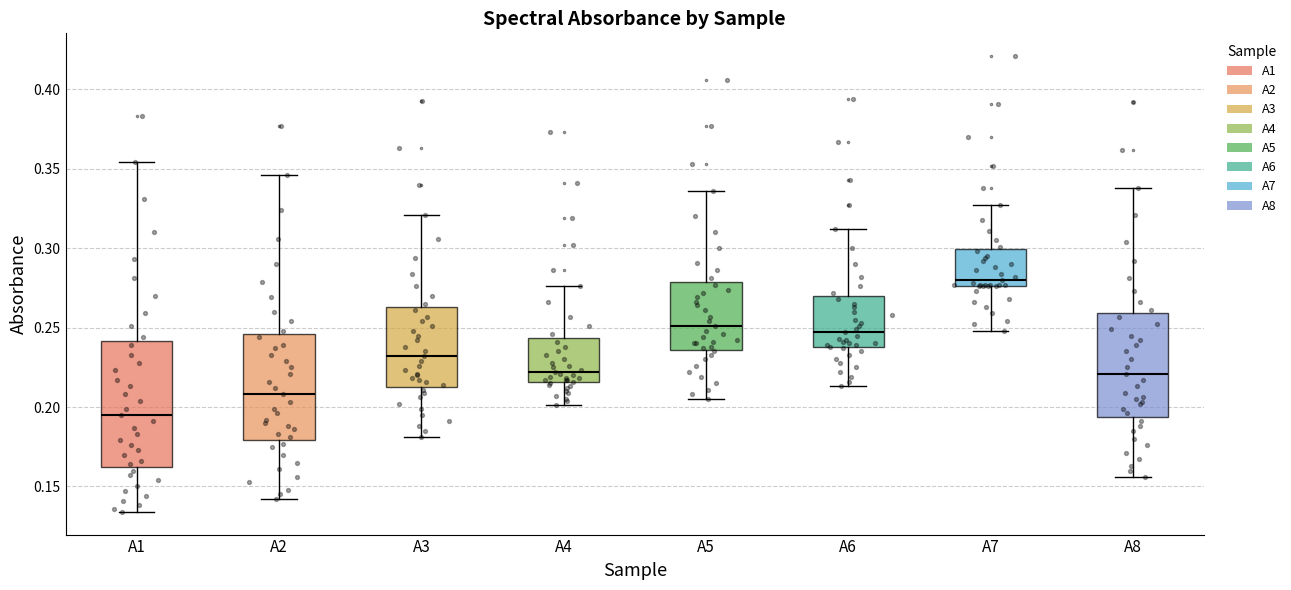

Which box's median line is the highest?

A7